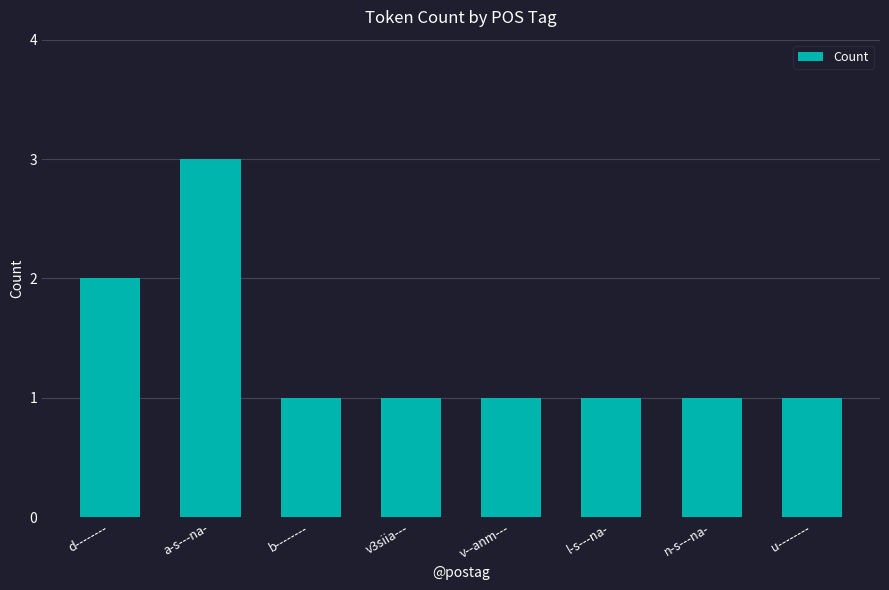

How many bars are there in total?

8